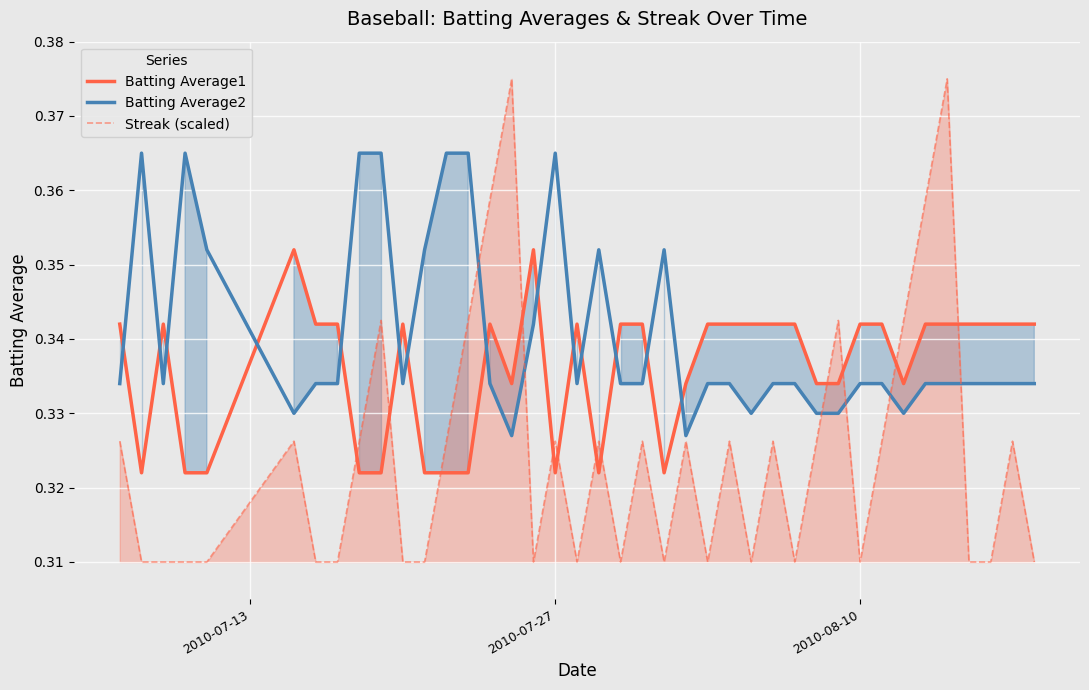

True or false: Batting Average2 and Streak (scaled) cross at least once.

True